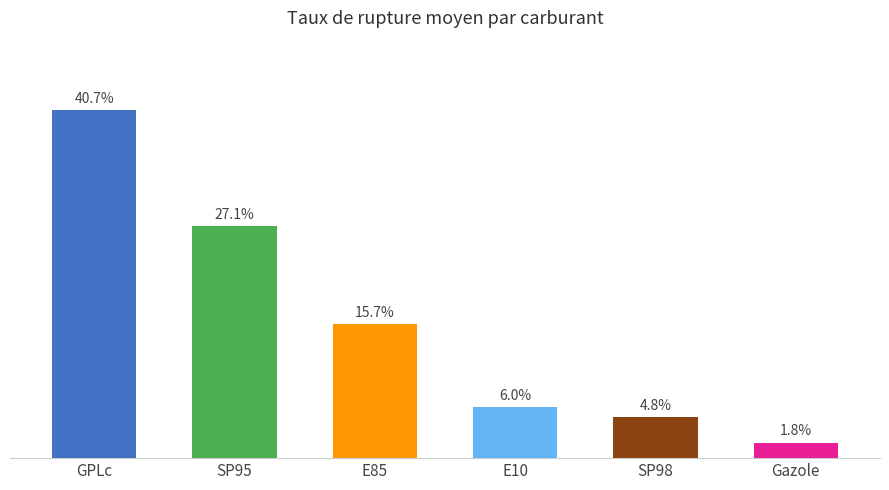

List the labels in order of value, smallest first.

Gazole, SP98, E10, E85, SP95, GPLc